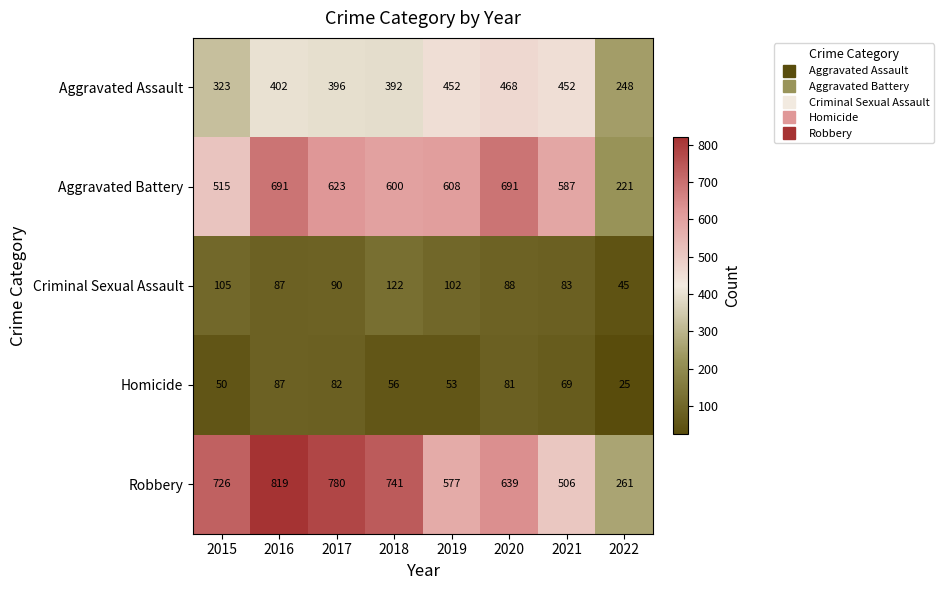

Which series changed the most between 2016 and 2019?

Robbery